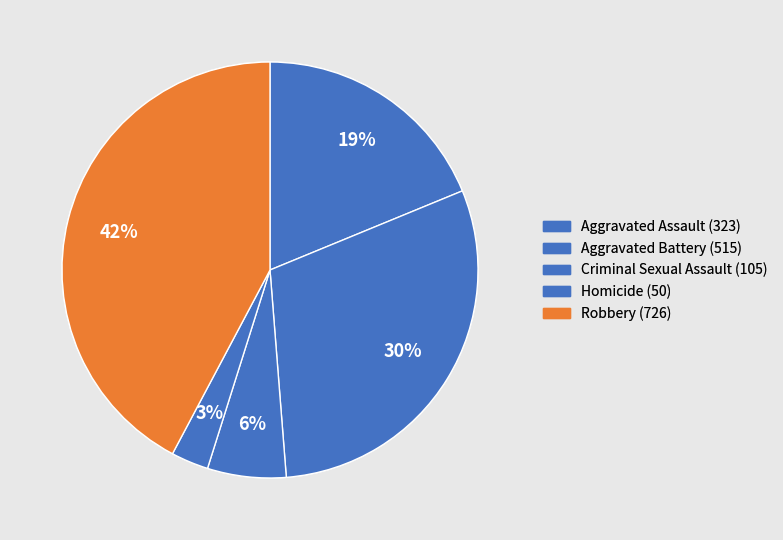

Count the number of slices in the pie.

5